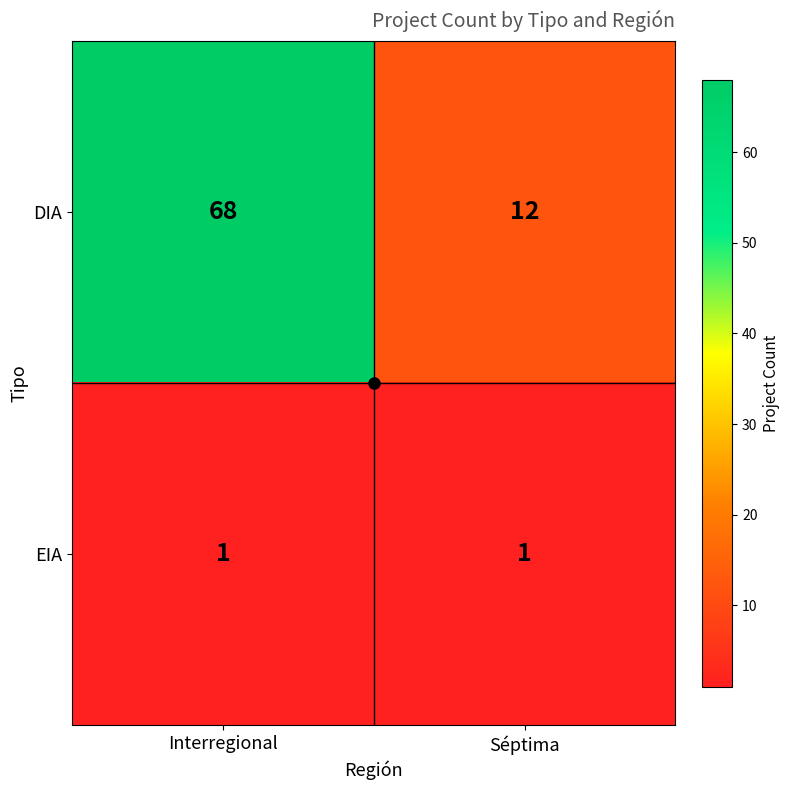

Is it true that DIA equals 29 at Interregional?

False